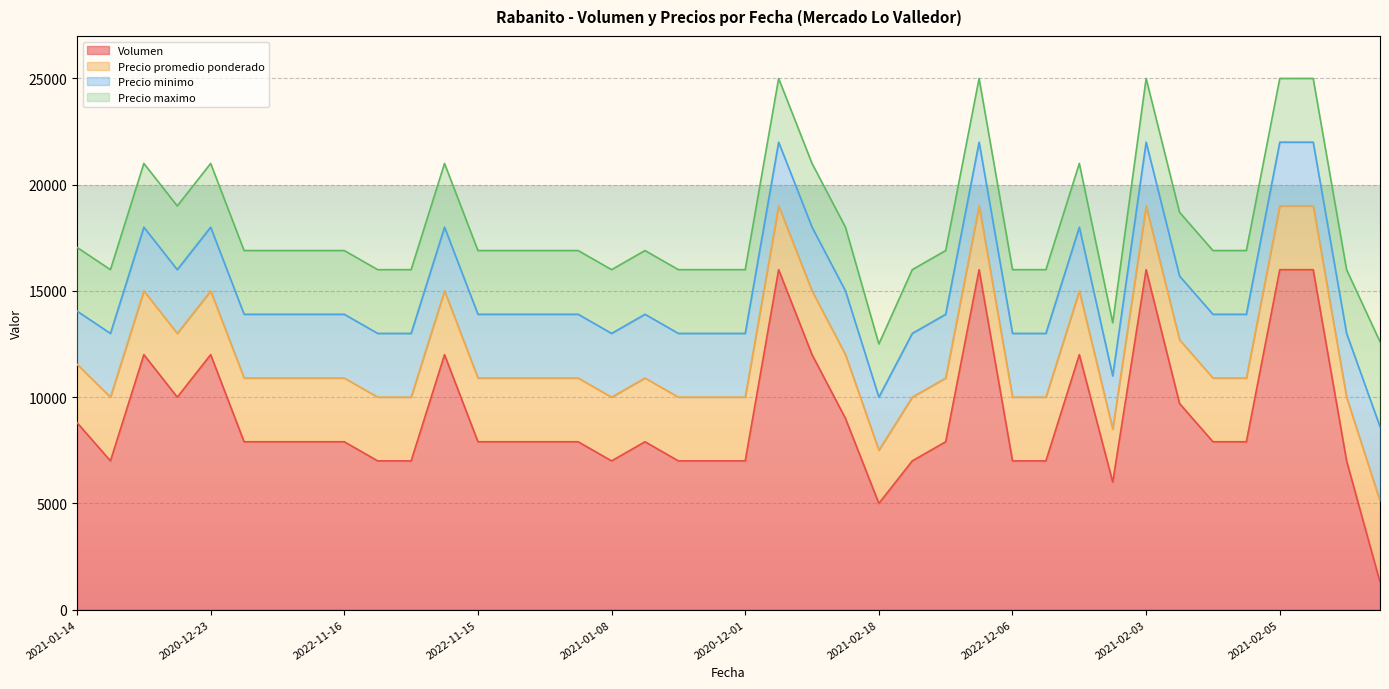

What is the difference between the highest and lowest values at 2022-02-10?

9000